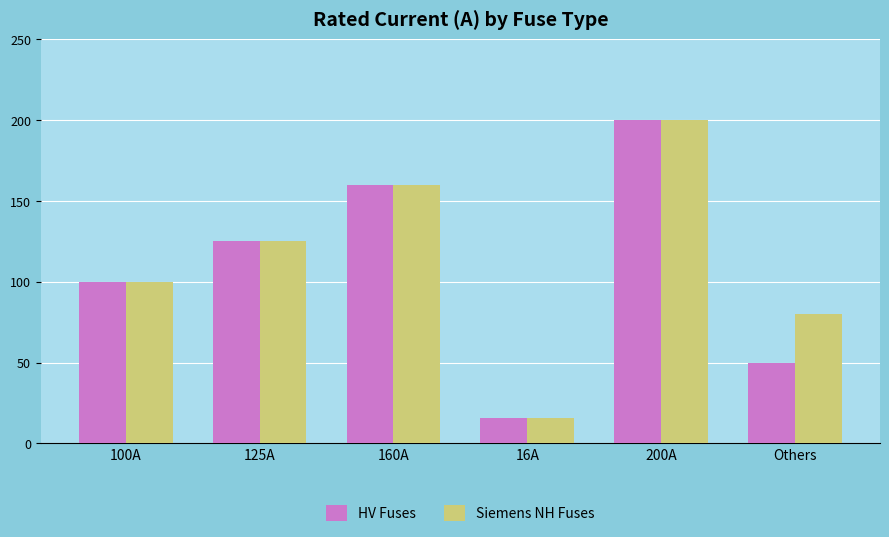

How many categories are shown in the chart?

6